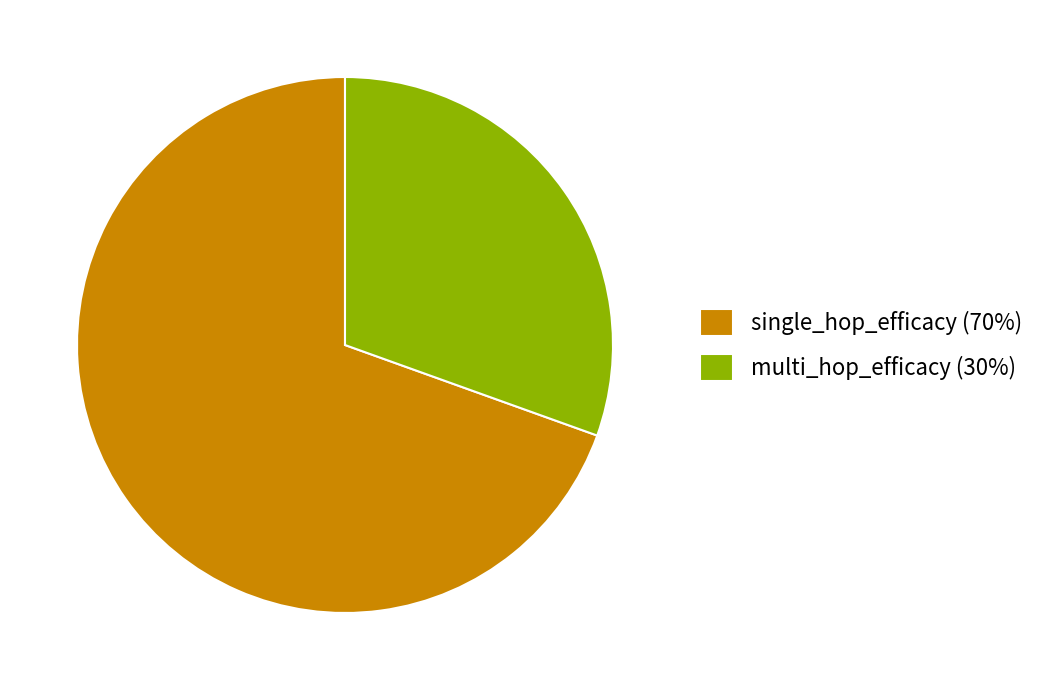

Do multi_hop_efficacy (30%) and single_hop_efficacy (70%) together represent more than half of the pie?

Yes